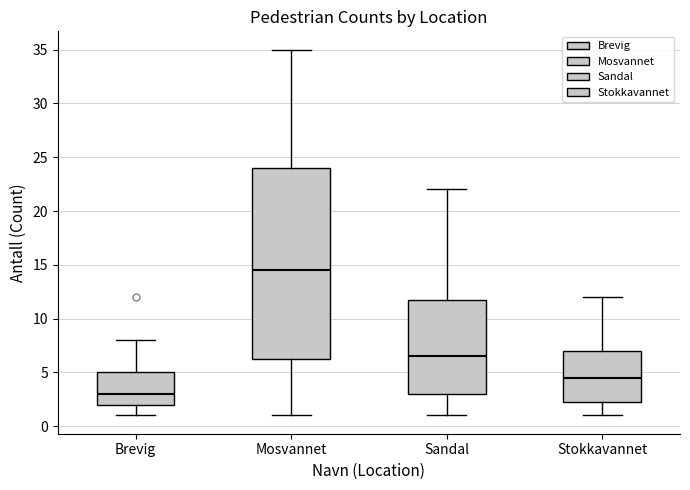

Which box is the tallest, from its lower edge to its upper edge?

Mosvannet